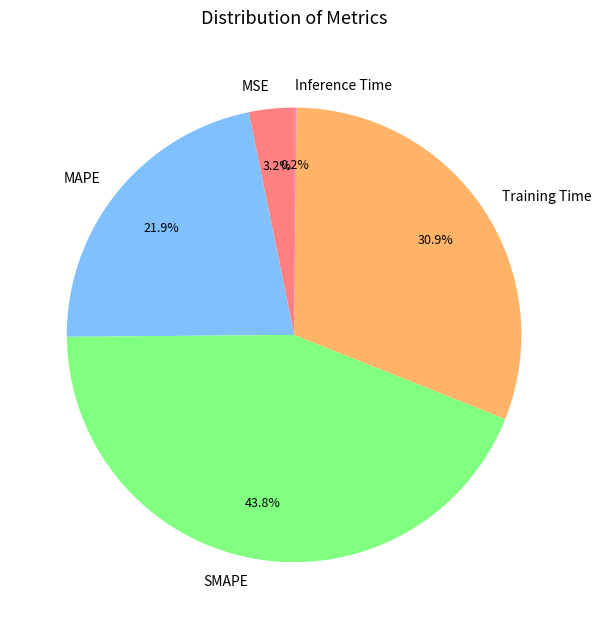

True or false: MSE accounts for 10% of the total.

False